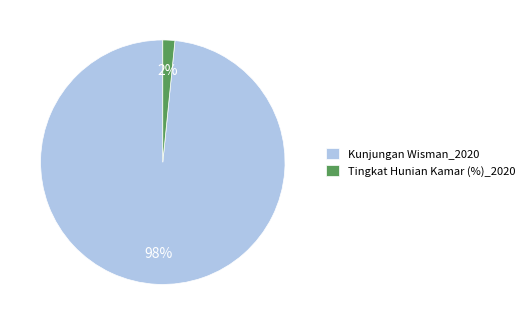

To the nearest percent, what is the average slice percentage?

50%